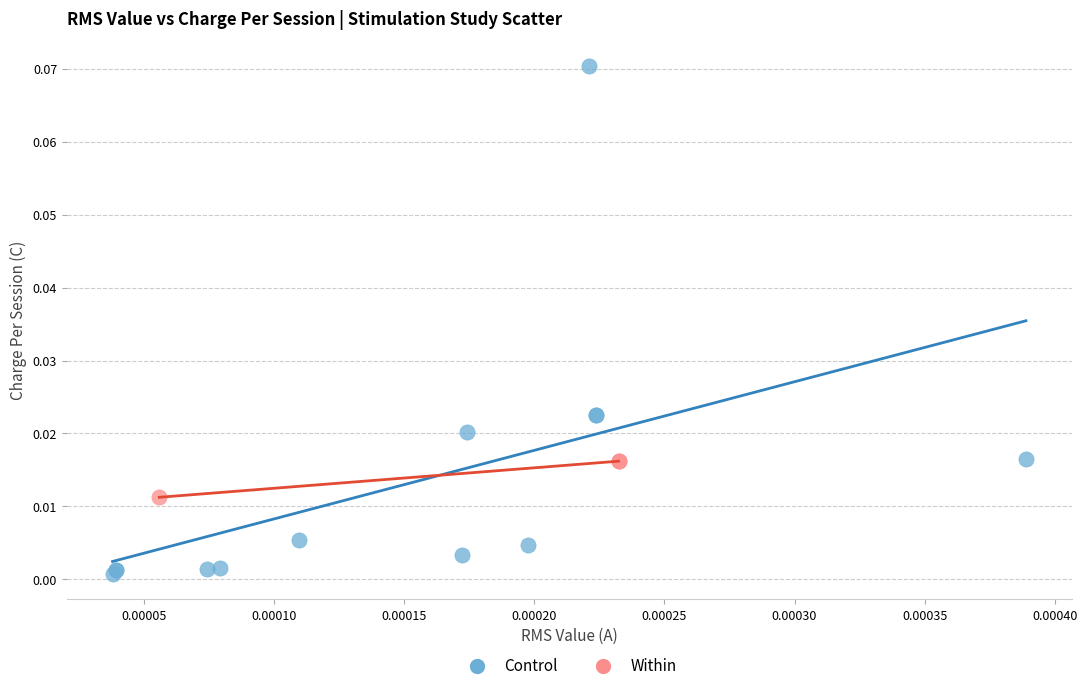

What are all the series names shown in the legend?

Control, Within